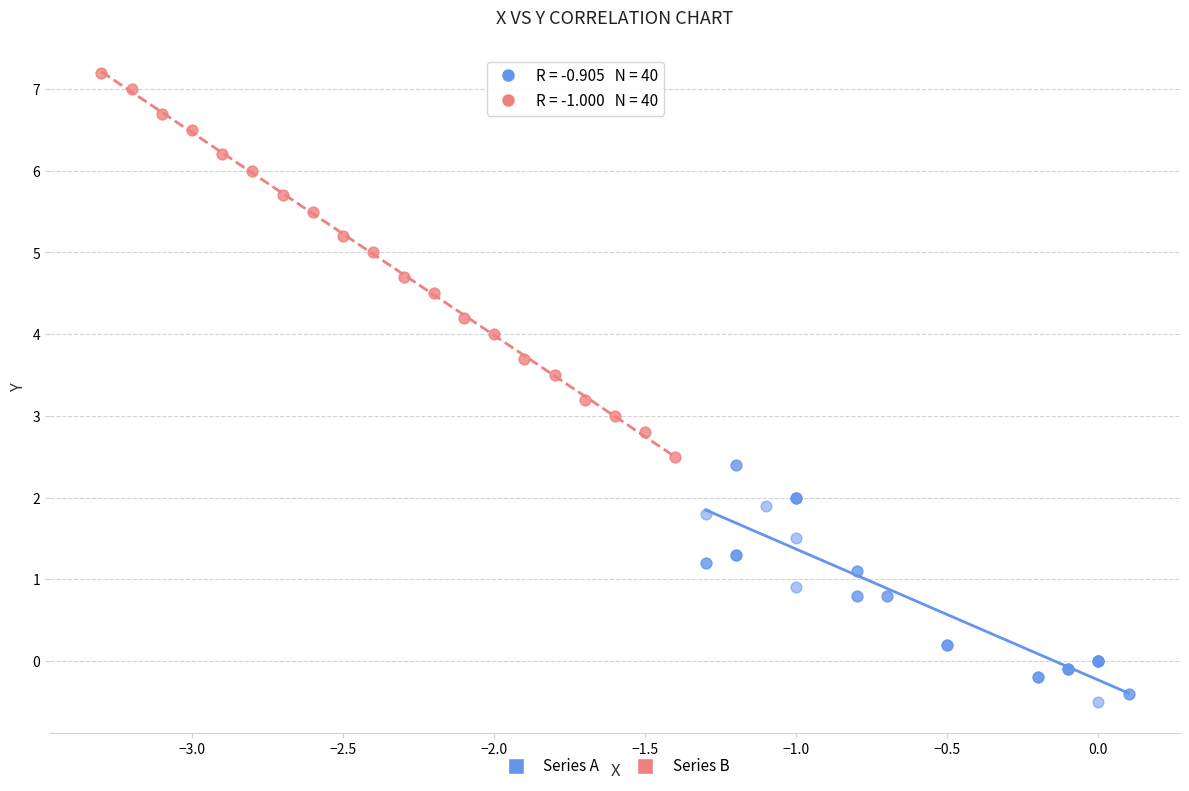

Which series contains the highest Y value?

Series B